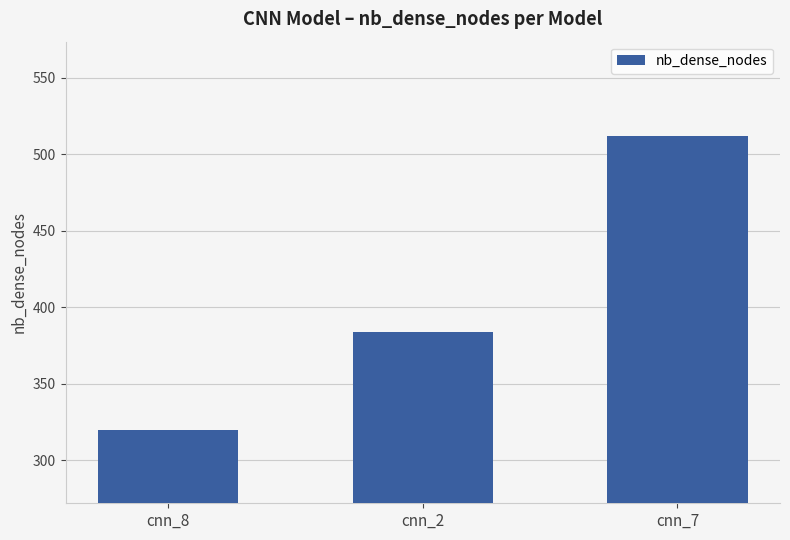

The value at cnn_7 is 704. True or false?

False